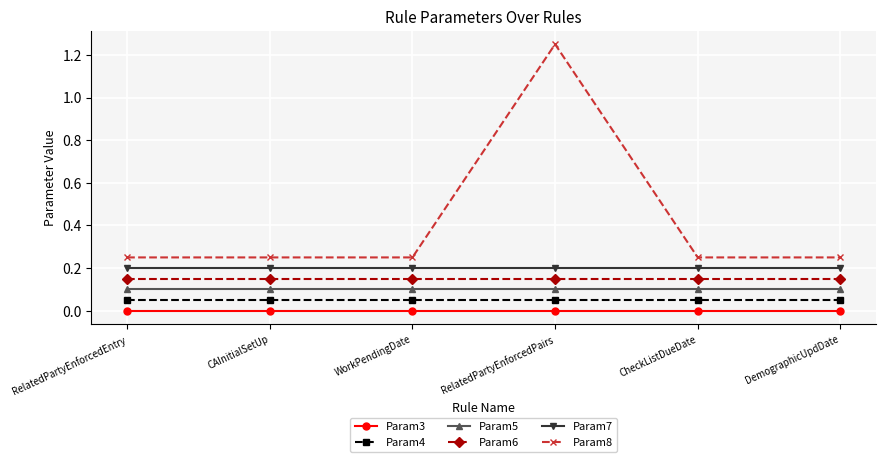

What are all the series names shown in the legend?

Param3, Param4, Param5, Param6, Param7, Param8